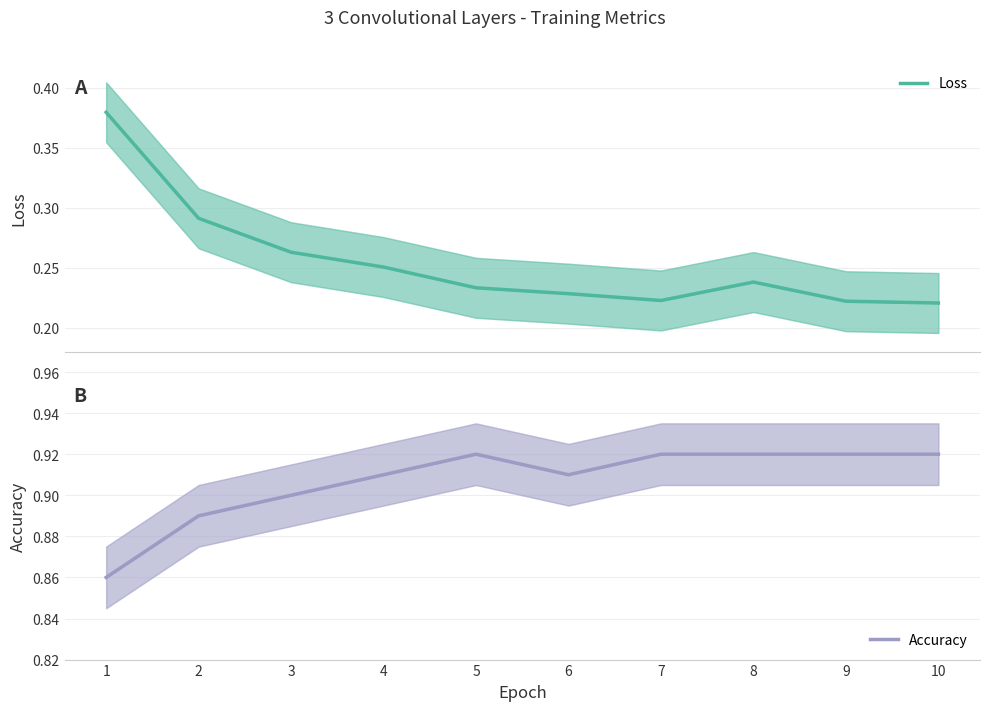

What is the value of the Accuracy point at the 9th from the left?

0.9